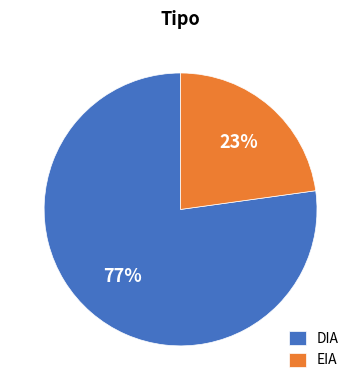

What is the largest slice in the pie chart?

DIA